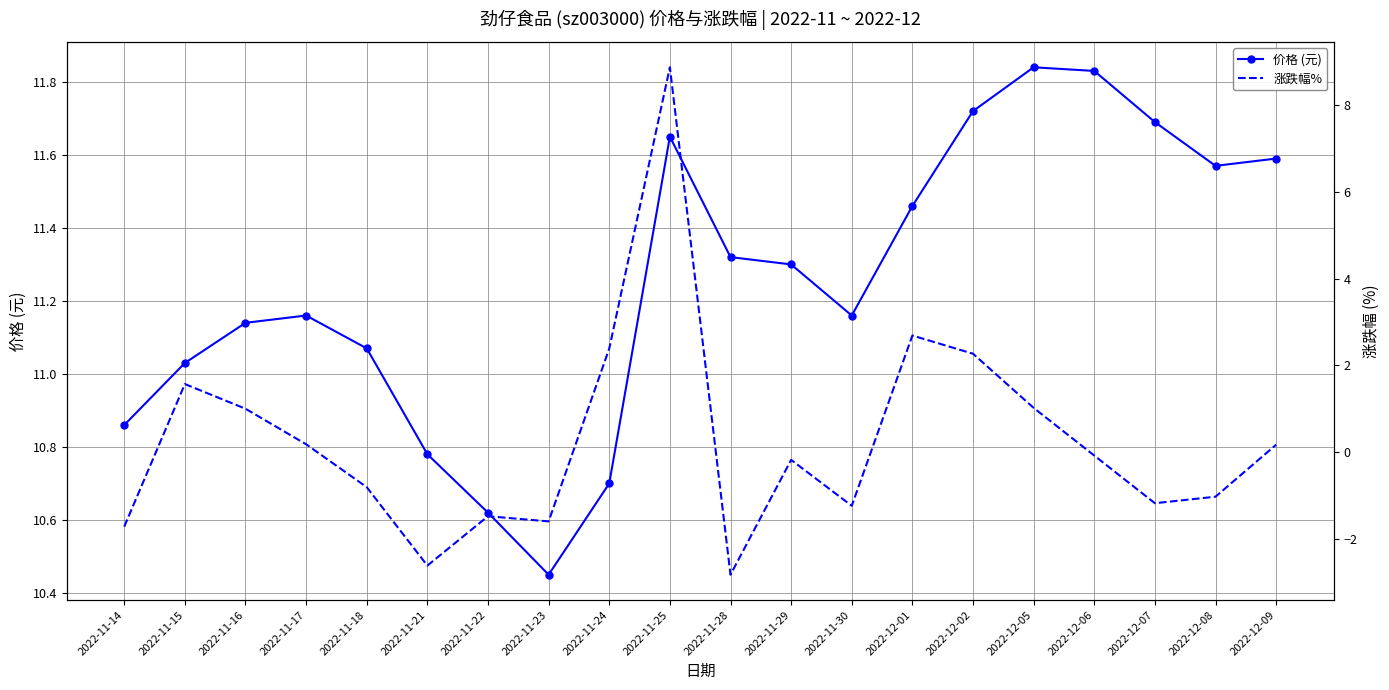

List the series in order of their peak value, lowest first.

涨跌幅%, 价格 (元)